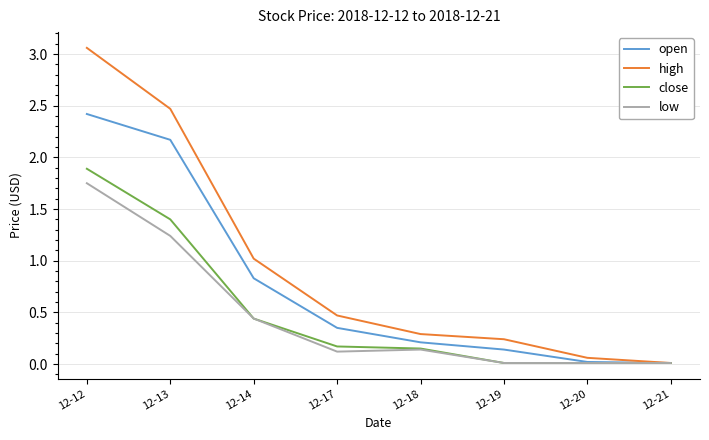

Rank the series at 12-13 from lowest to highest value.

low, close, open, high